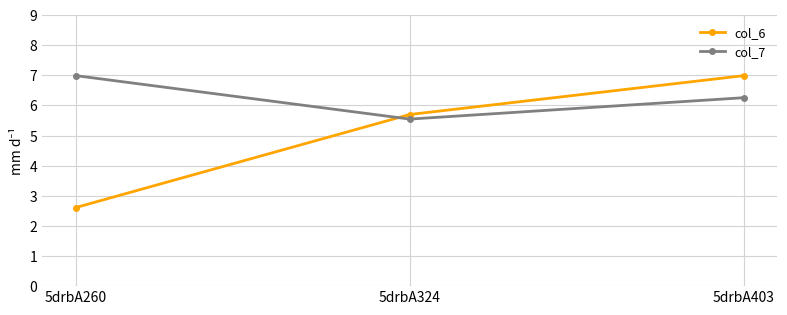

At 5drbA403, list the series in order from smallest to largest.

col_7, col_6